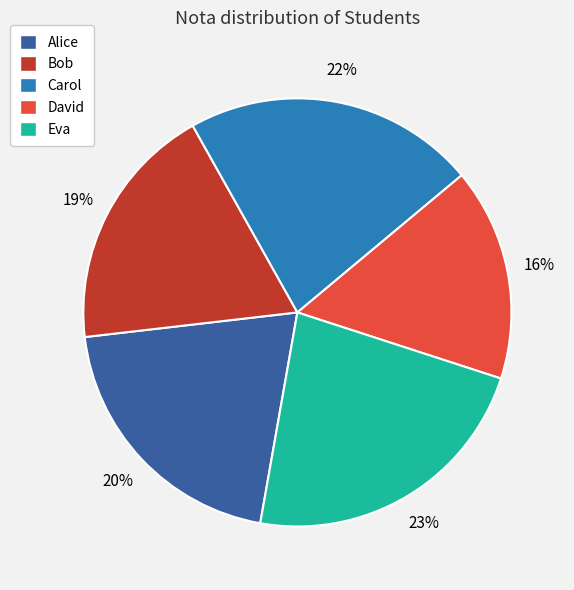

How many slices are in this pie chart?

5